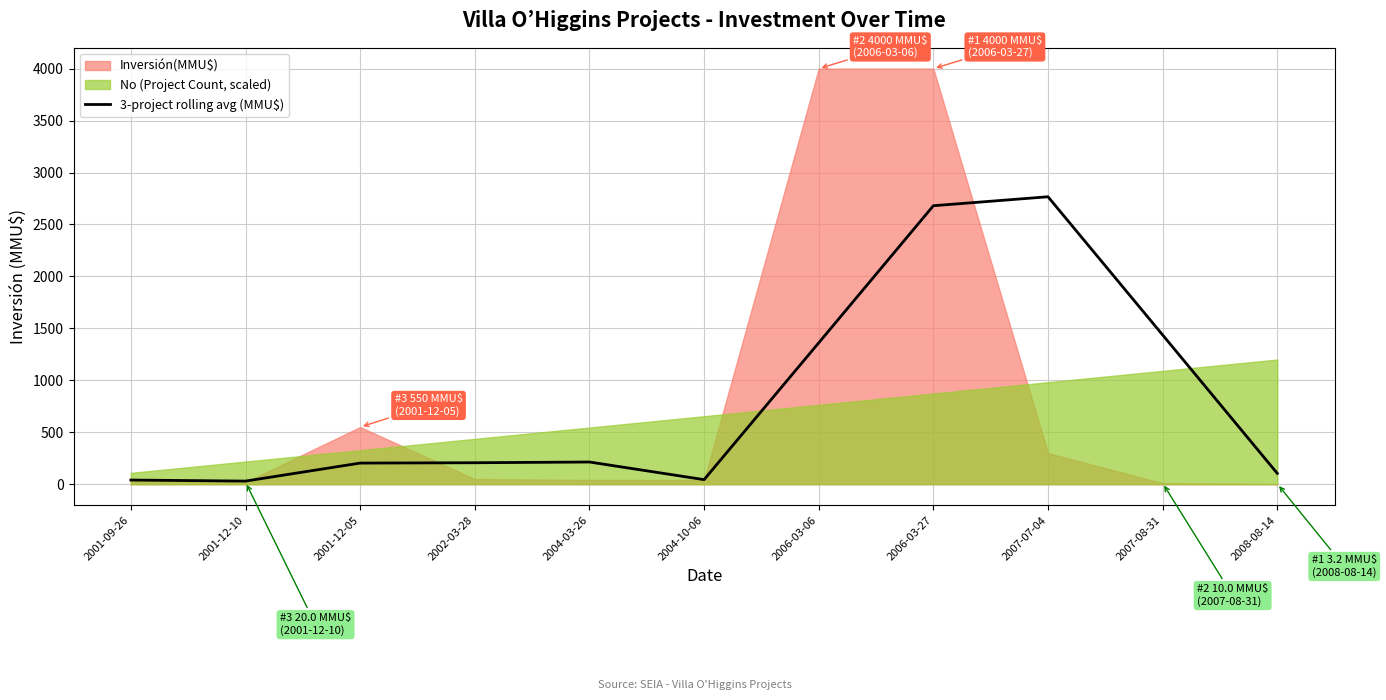

The value of 3-project rolling avg (MMU$) at 2006-03-27 is 2680.3. True or false?

True